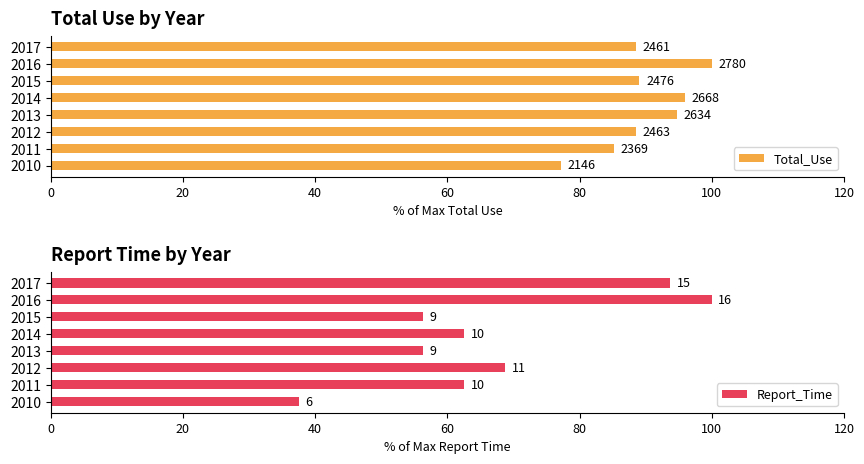

Reading left to right, what are all the values shown in this chart?

Total_Use: 77.2	85.2	88.6	94.7	96.0	89.1	100.0	88.5
Report_Time: 37.5	62.5	68.8	56.2	62.5	56.2	100.0	93.8